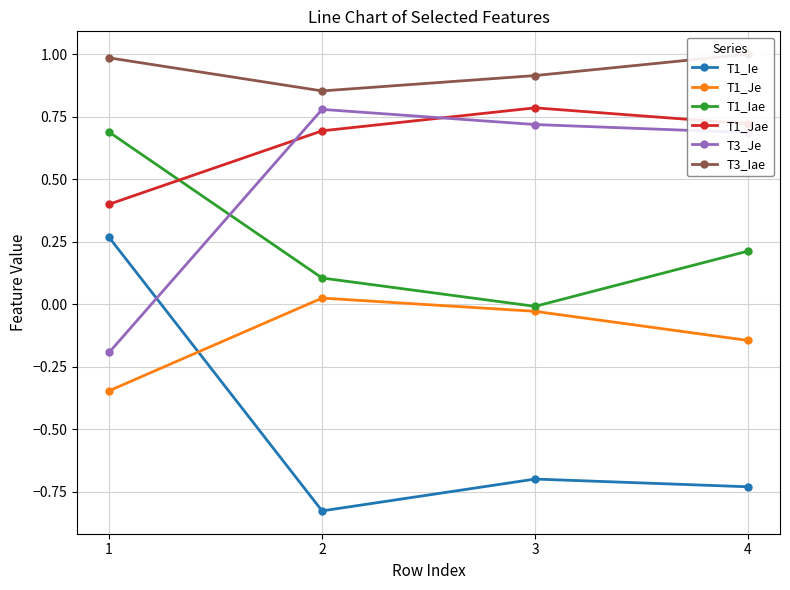

The T1_Ie series shows -0.7 at 3. True or false?

True